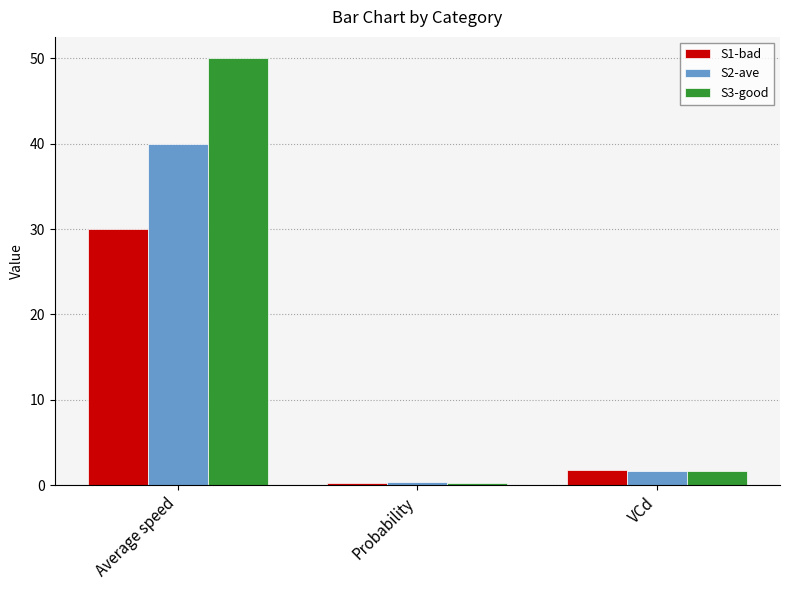

List the series in order of their peak value, highest first.

S3-good, S2-ave, S1-bad